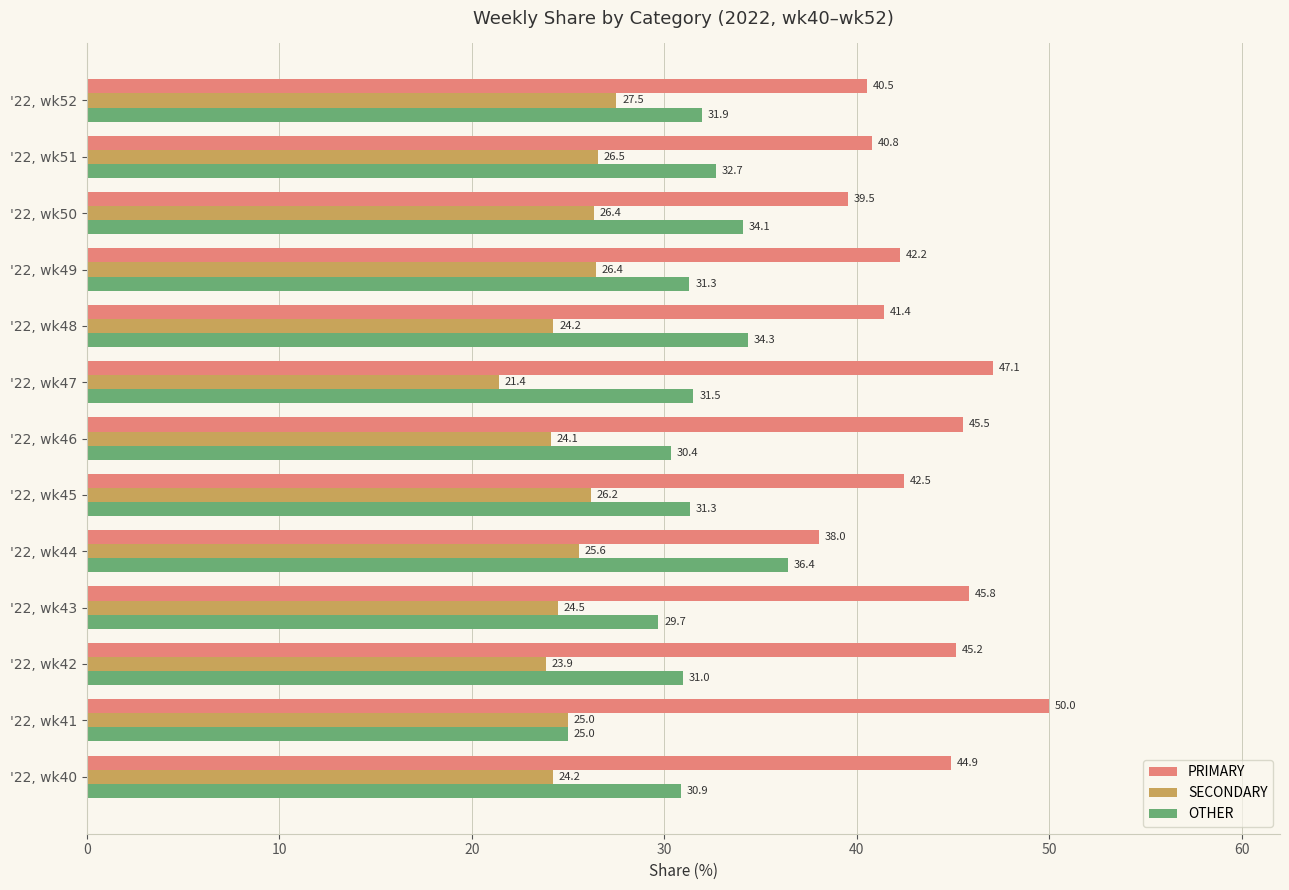

At '22, wk52, list the series in order from smallest to largest.

SECONDARY, OTHER, PRIMARY